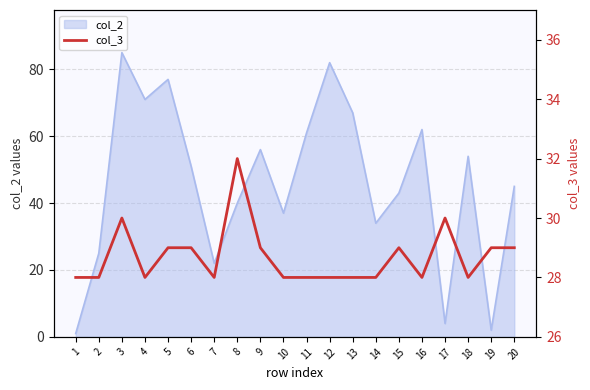

Is it true that col_2 equals 45 at 20?

True